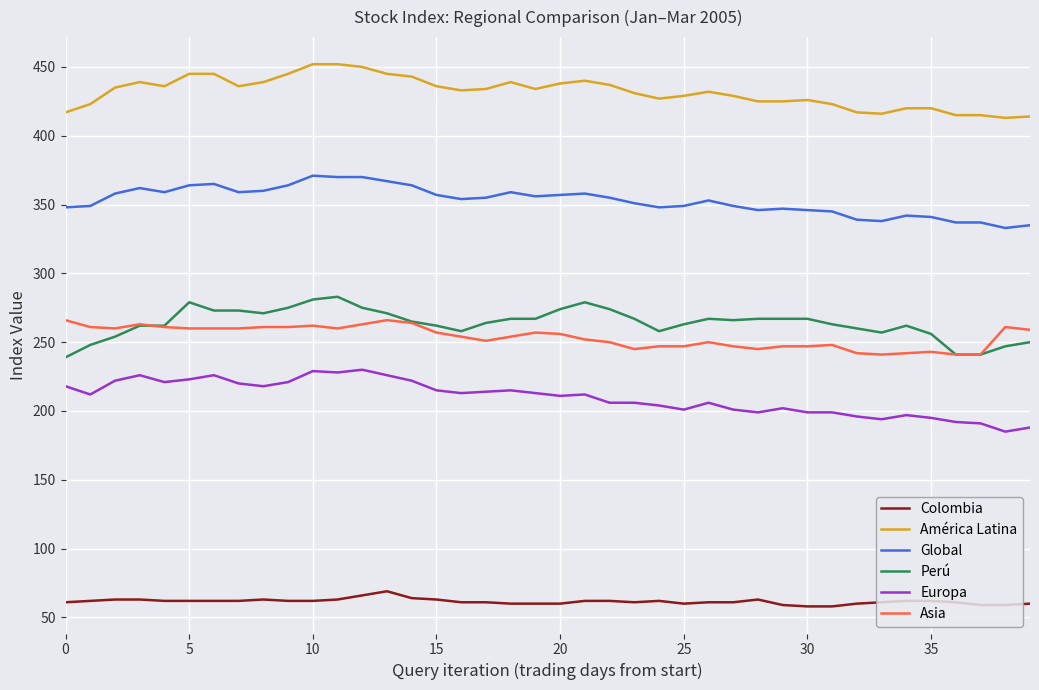

What are all the series names shown in the legend?

Colombia, América Latina, Global, Perú, Europa, Asia